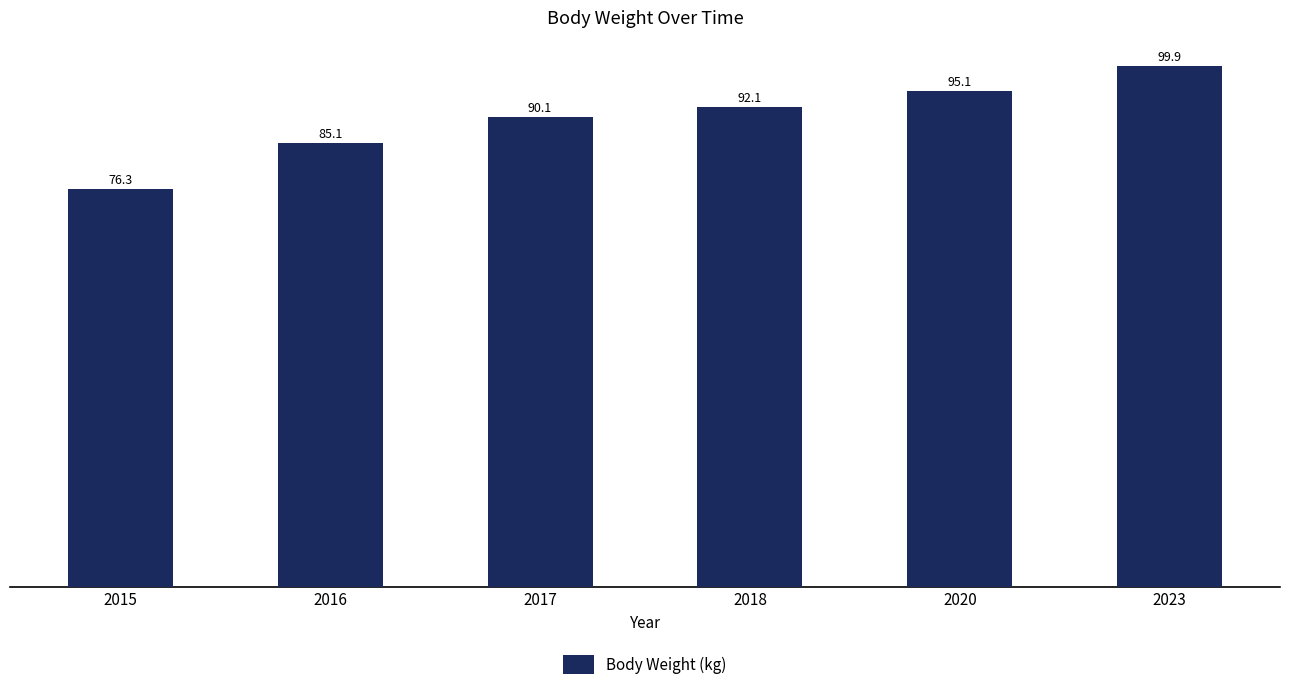

At which label does the data first exceed 92?

2018